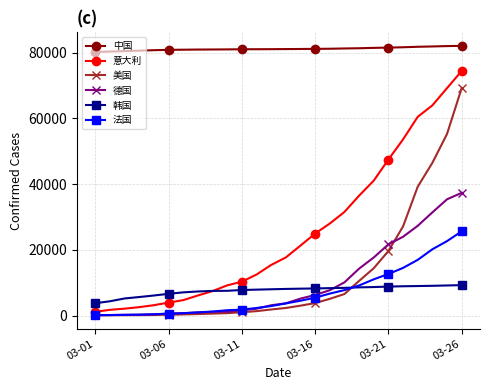

What are all the series names shown in the legend?

中国, 意大利, 美国, 德国, 韩国, 法国